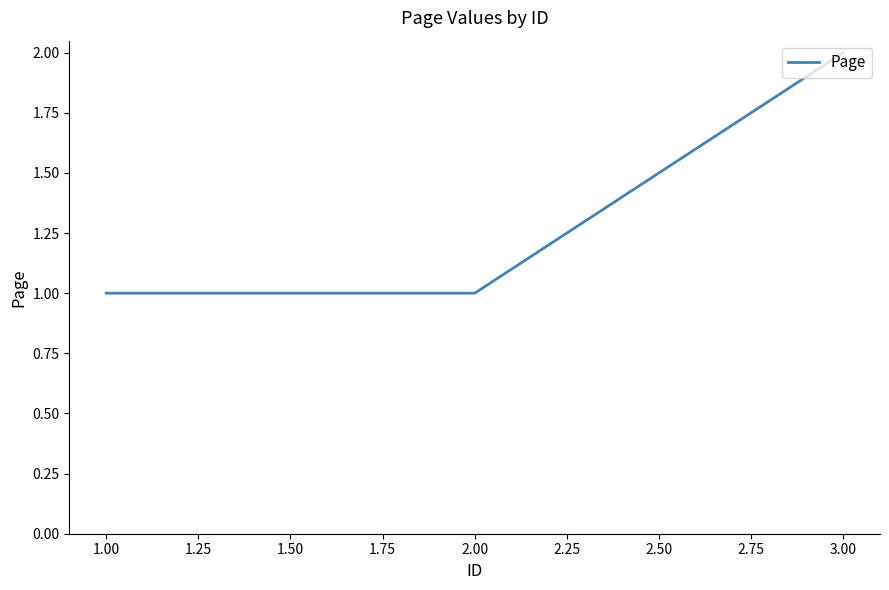

What is the smallest value displayed?

1